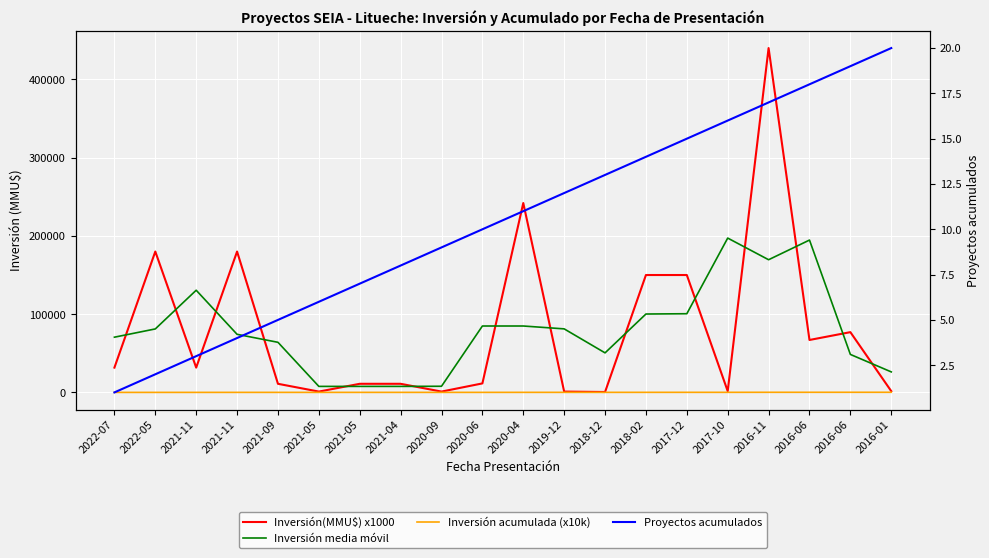

Between 2020-09 and 2020-04, which series saw the biggest shift?

Inversión(MMU$) x1000